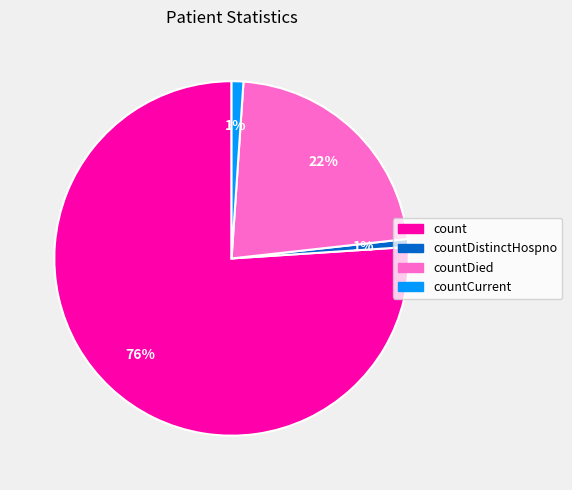

Does any single category account for the majority?

Yes